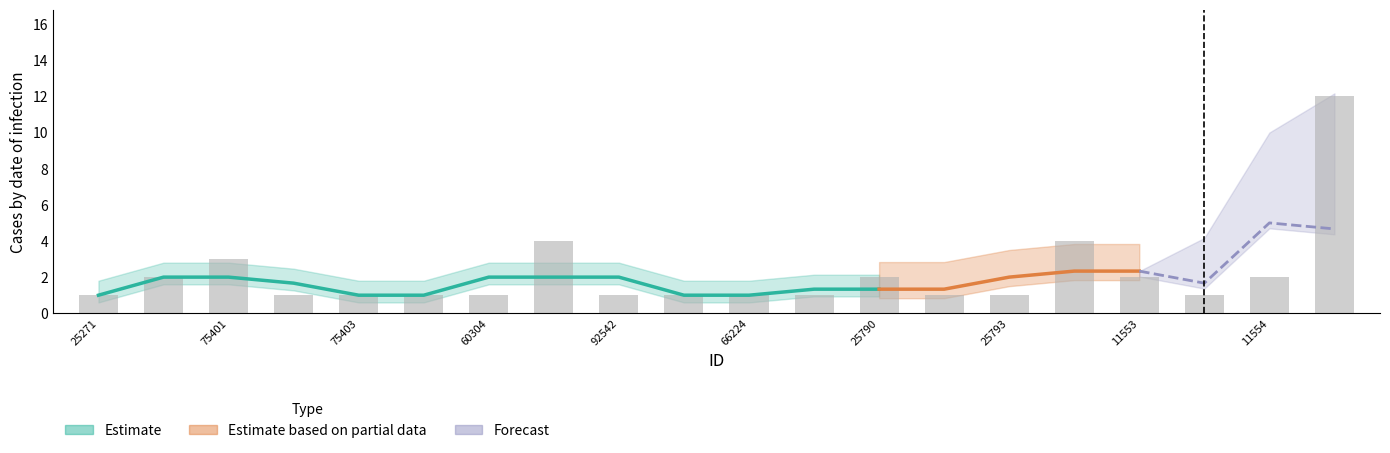

What is the label of the 4th bar from the right?

11553